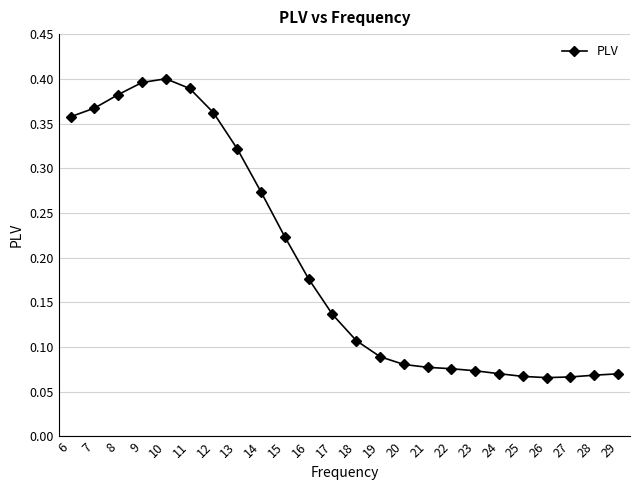

Where is the first local maximum?

10